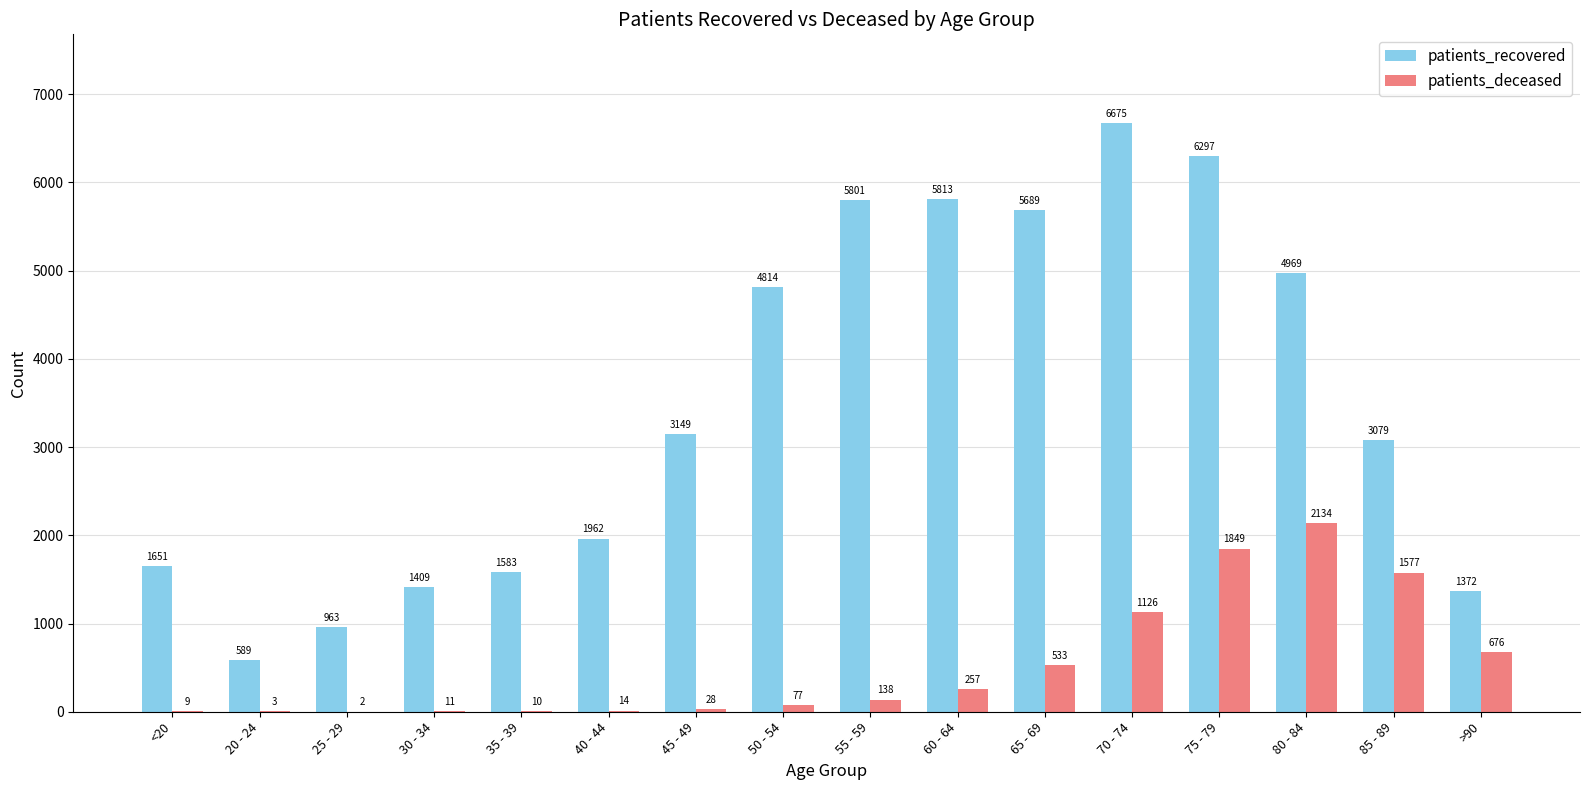

Is the value of patients_recovered at 25 - 29 greater than the value of patients_deceased at 70 - 74?

No